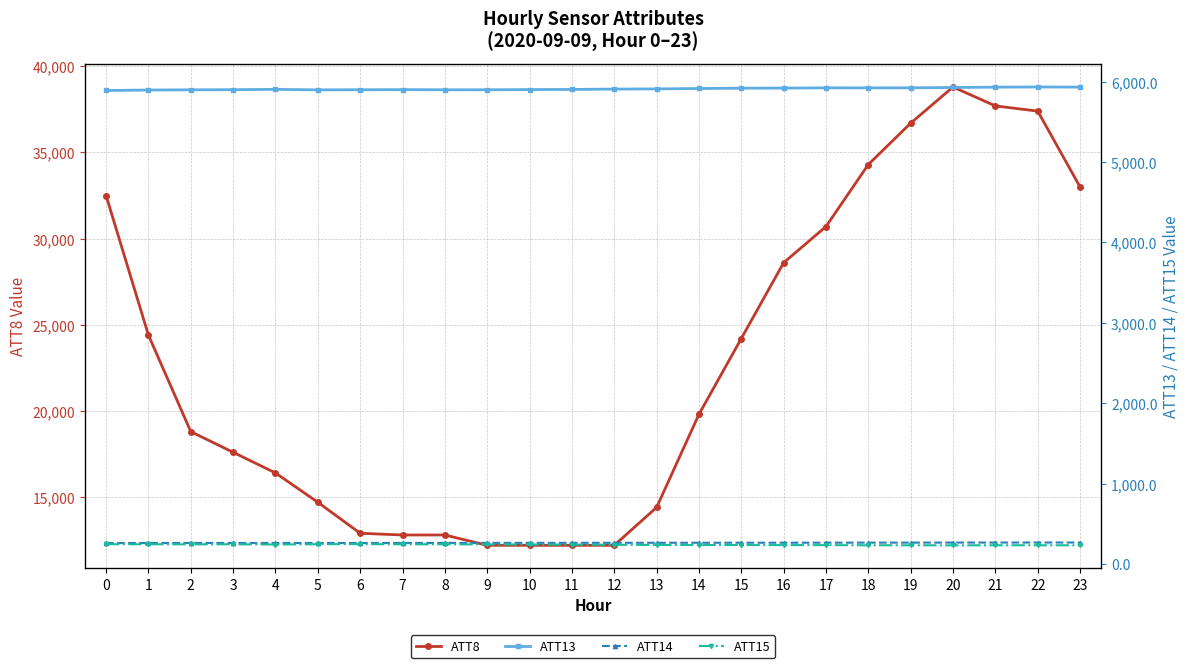

True or false: ATT13 and ATT14 cross at least once.

False